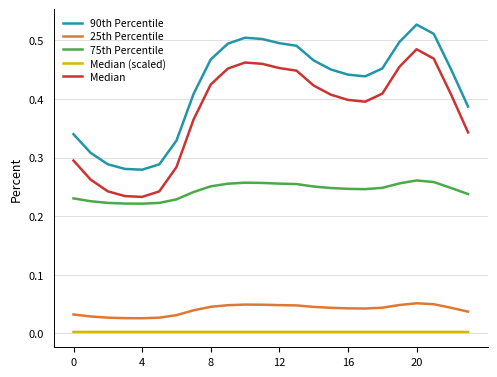

True or false: 90th Percentile and 25th Percentile intersect in this chart.

False